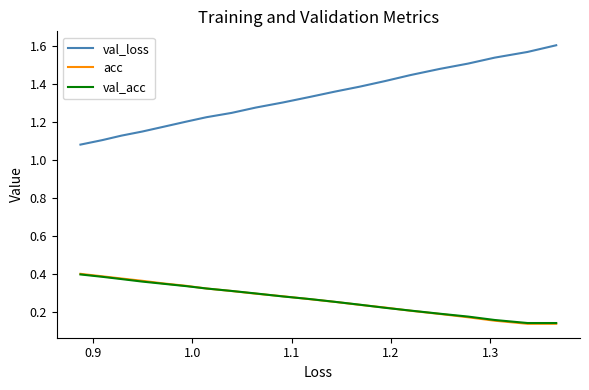

True or false: acc has more than 1 interior local peaks.

False